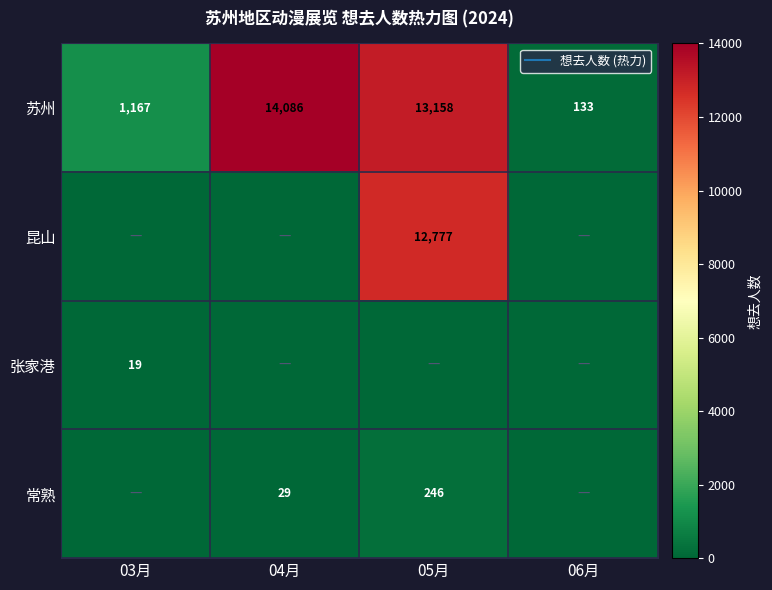

What is the total value across all series at 05月?

26181